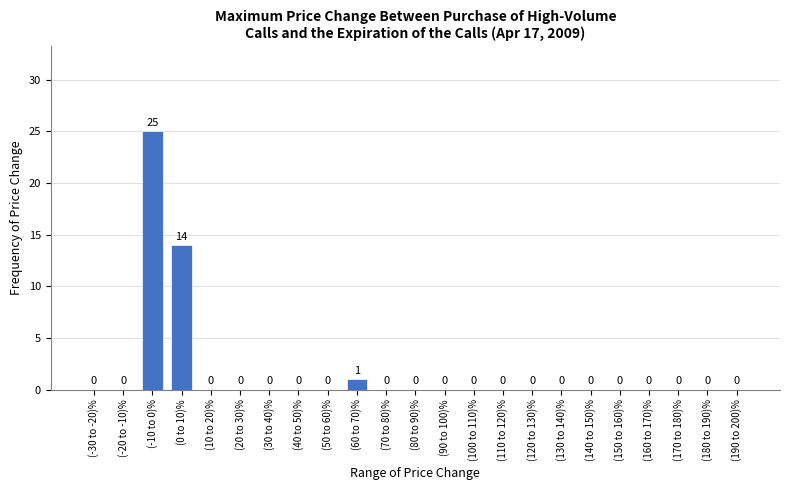

Reading left to right, what are all the values shown in this chart?

(-30 to -20)%=0	(-20 to -10)%=0	(-10 to 0)%=25	(0 to 10)%=14	(10 to 20)%=0	(20 to 30)%=0	(30 to 40)%=0	(40 to 50)%=0	(50 to 60)%=0	(60 to 70)%=1	(70 to 80)%=0	(80 to 90)%=0	(90 to 100)%=0	(100 to 110)%=0	(110 to 120)%=0	(120 to 130)%=0	(130 to 140)%=0	(140 to 150)%=0	(150 to 160)%=0	(160 to 170)%=0	(170 to 180)%=0	(180 to 190)%=0	(190 to 200)%=0